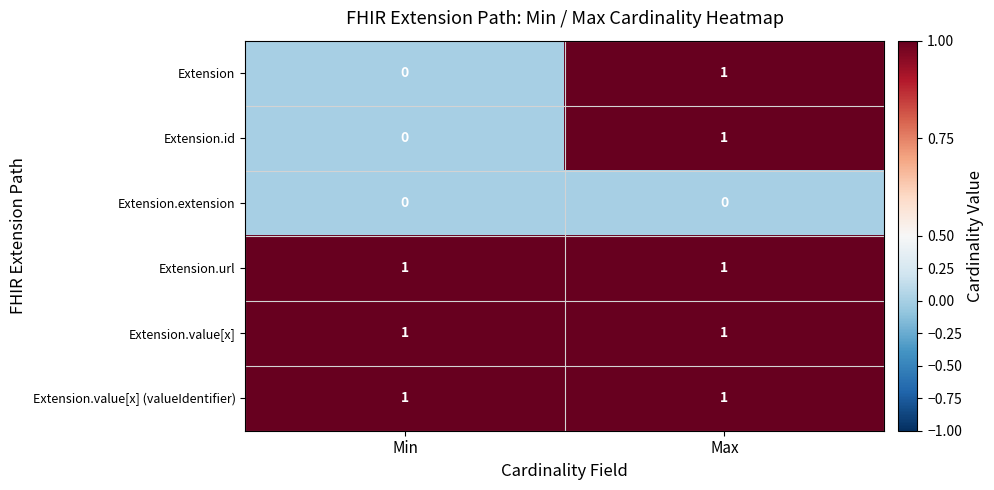

The Extension.value[x] (valueIdentifier) series shows 1 at Max. True or false?

True